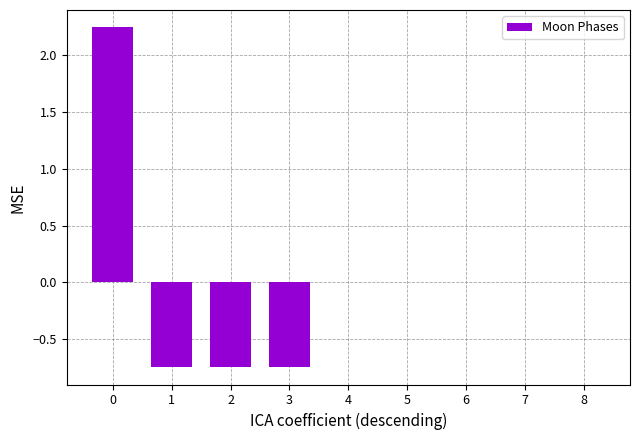

Count the number of categories in the chart.

9